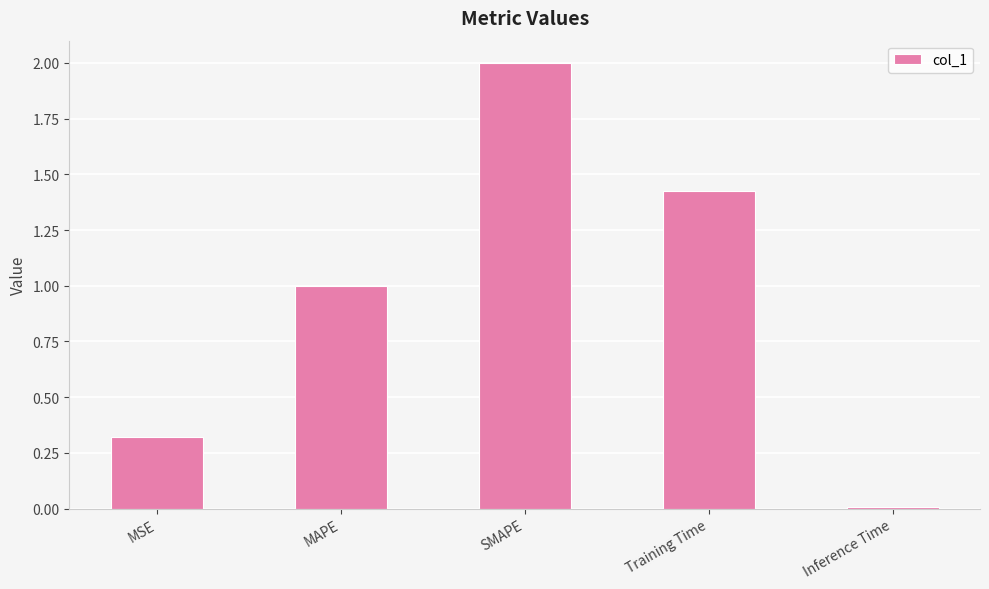

The chart shows a value of 0.0 at Inference Time. True or false?

True